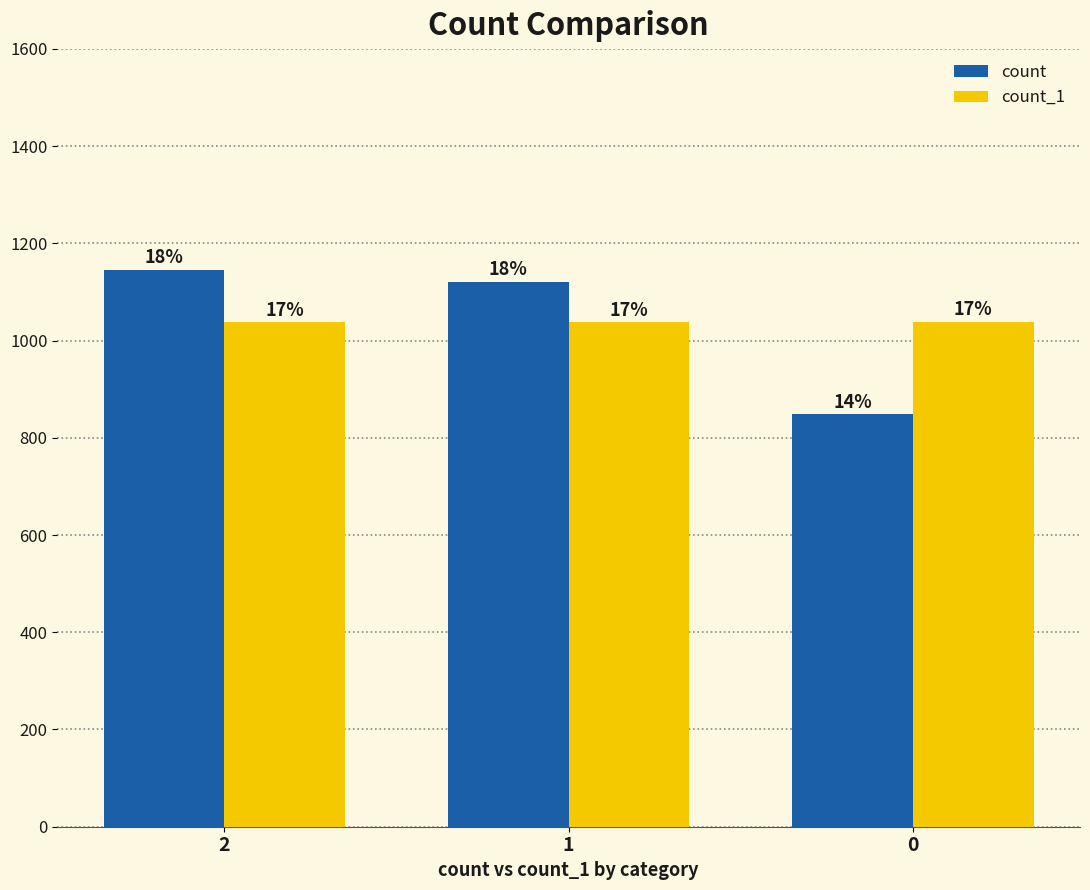

What are all the series names shown in the legend?

count, count_1